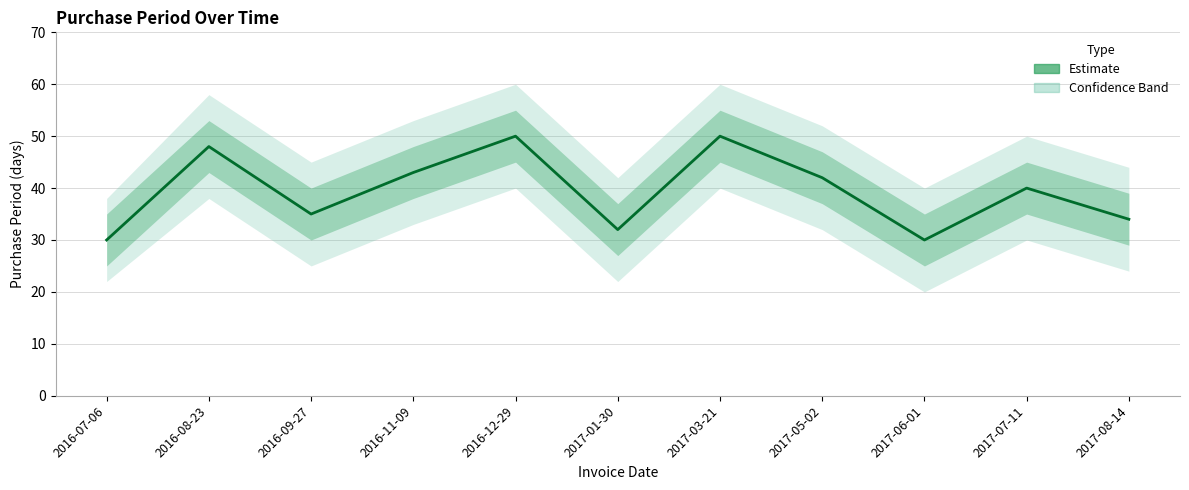

What is the sum of the values at 2017-05-02 and 2016-08-23?

90